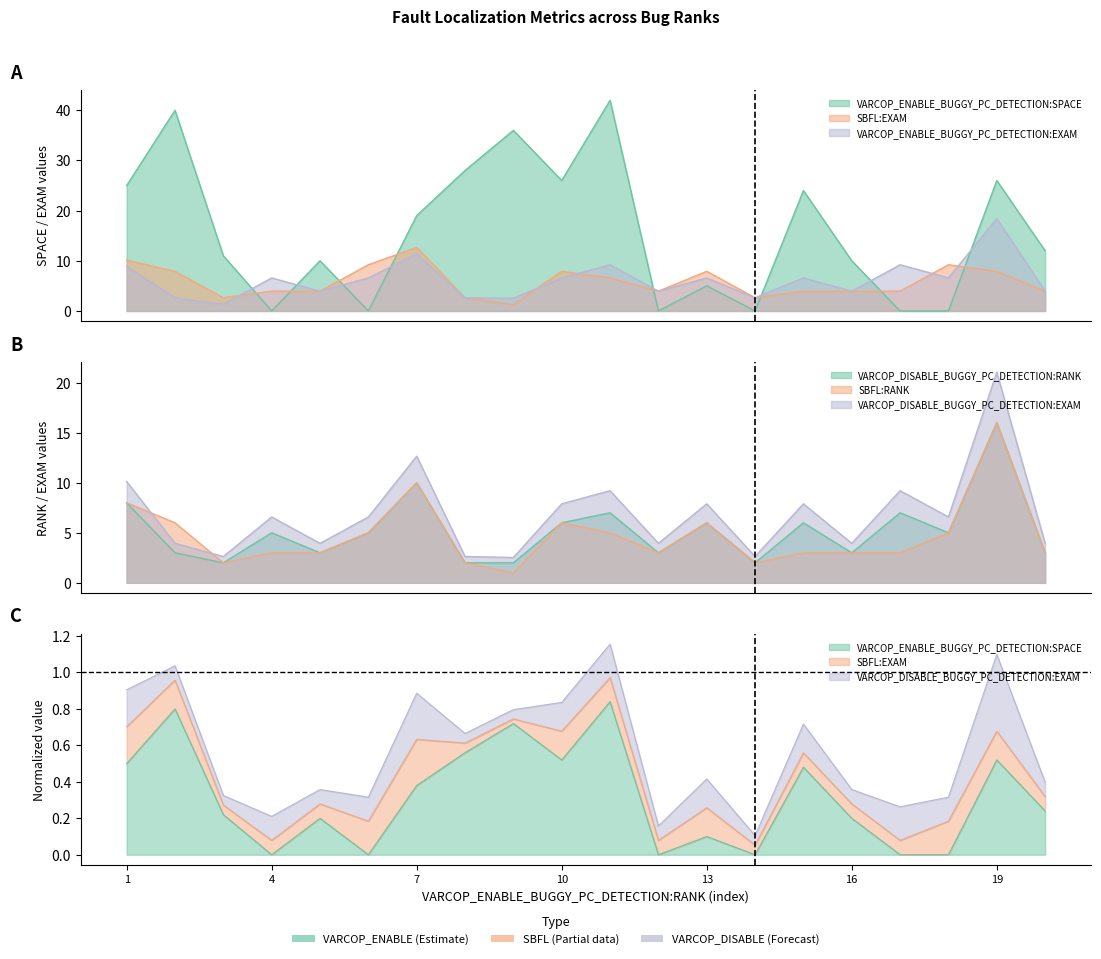

How many distinct data groups are displayed?

6